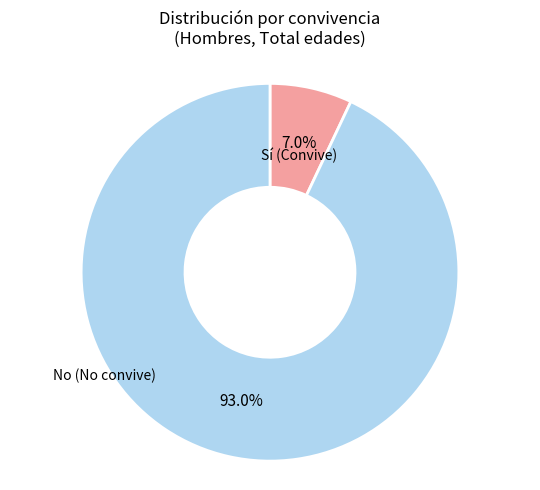

Is there a majority slice in this chart?

Yes